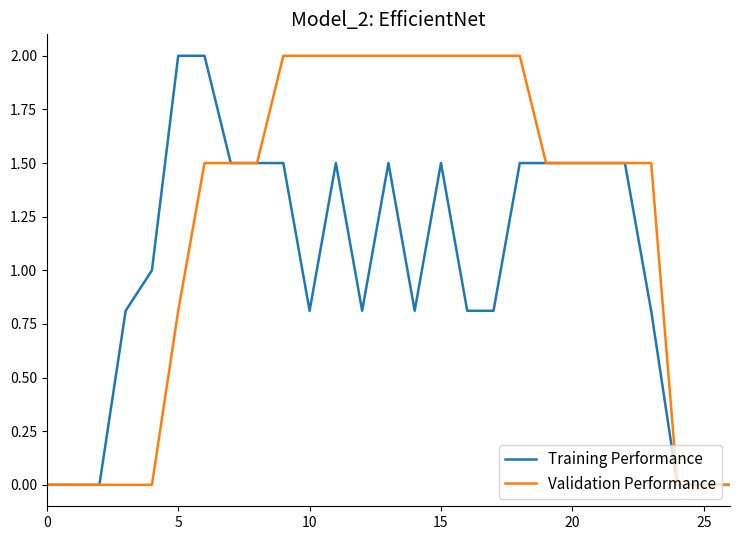

Which series has the largest total across all categories?

Validation Performance